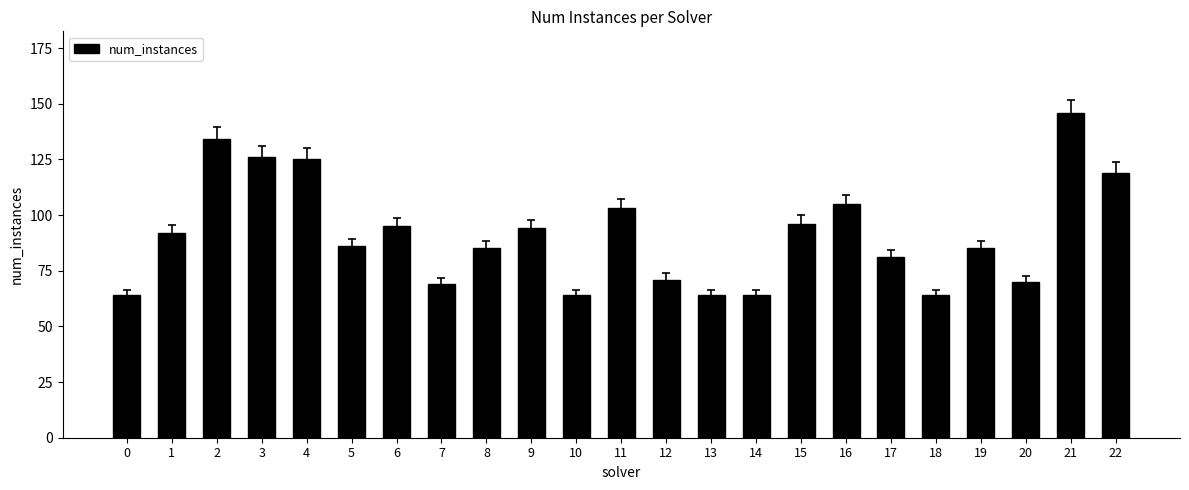

Does the chart contain stacked bars?

No